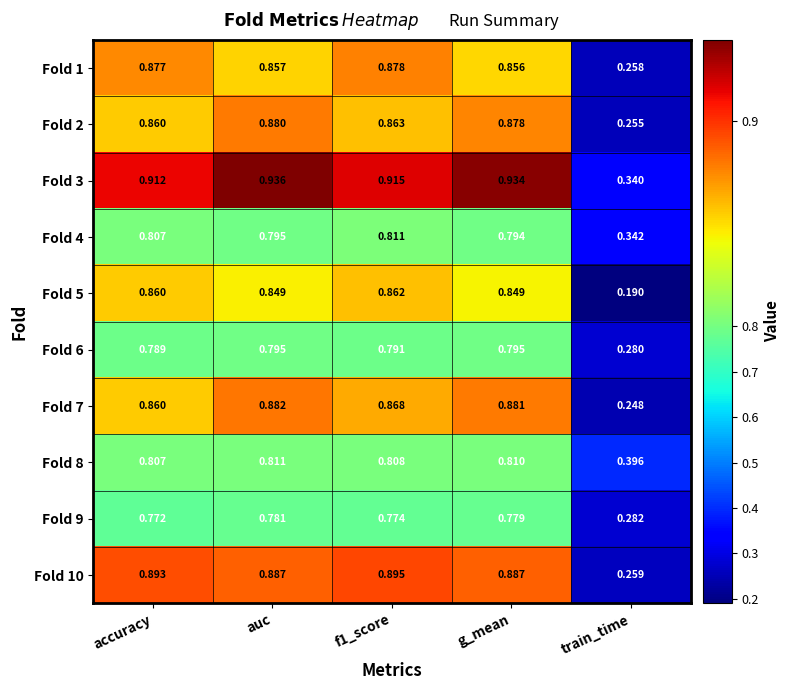

At which label is Fold 1 closest to 0?

train_time